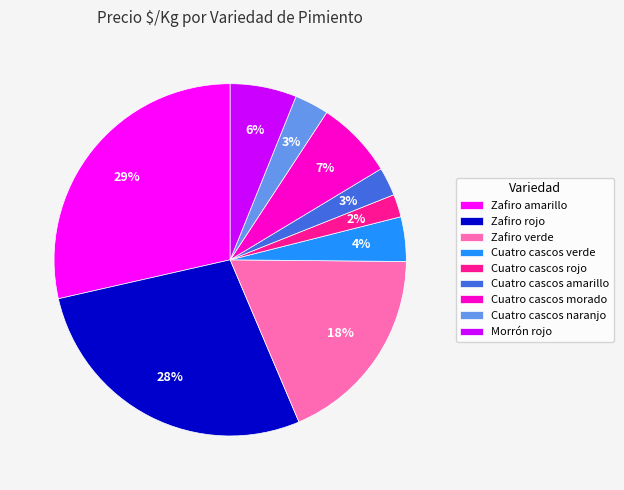

True or false: Cuatro cascos verde accounts for 12% of the total.

False